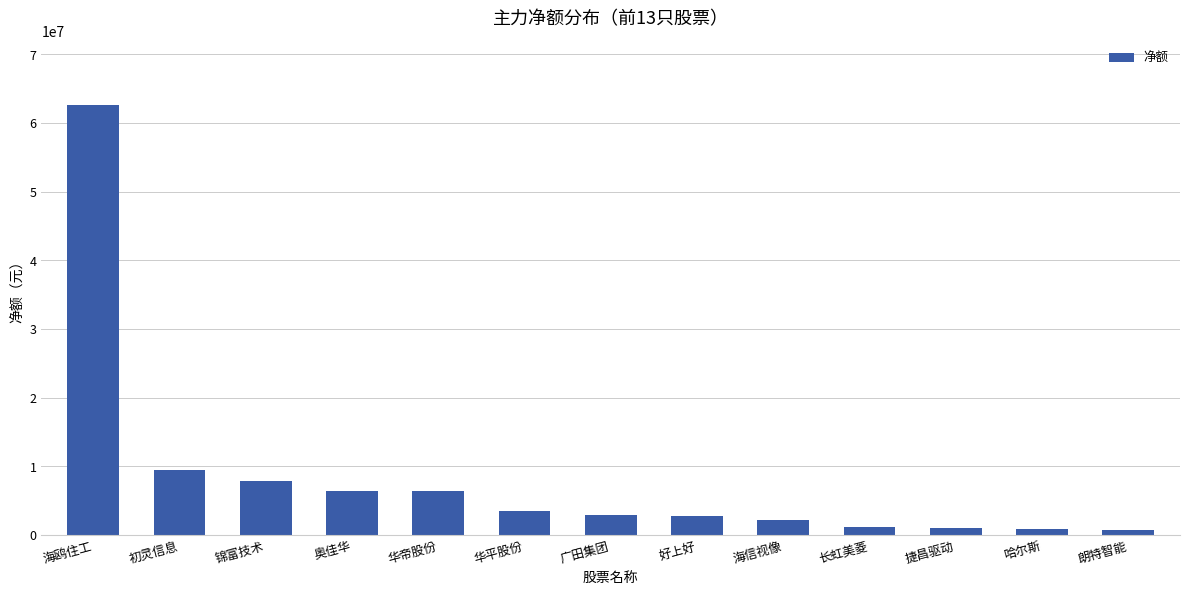

What is the maximum value shown in the chart?

62623693